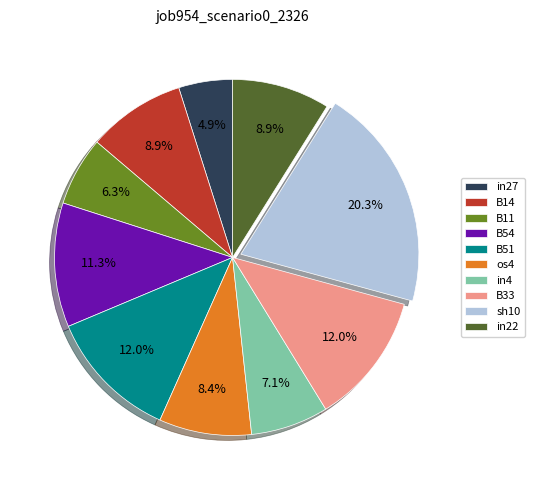

How many slices are in this pie chart?

10